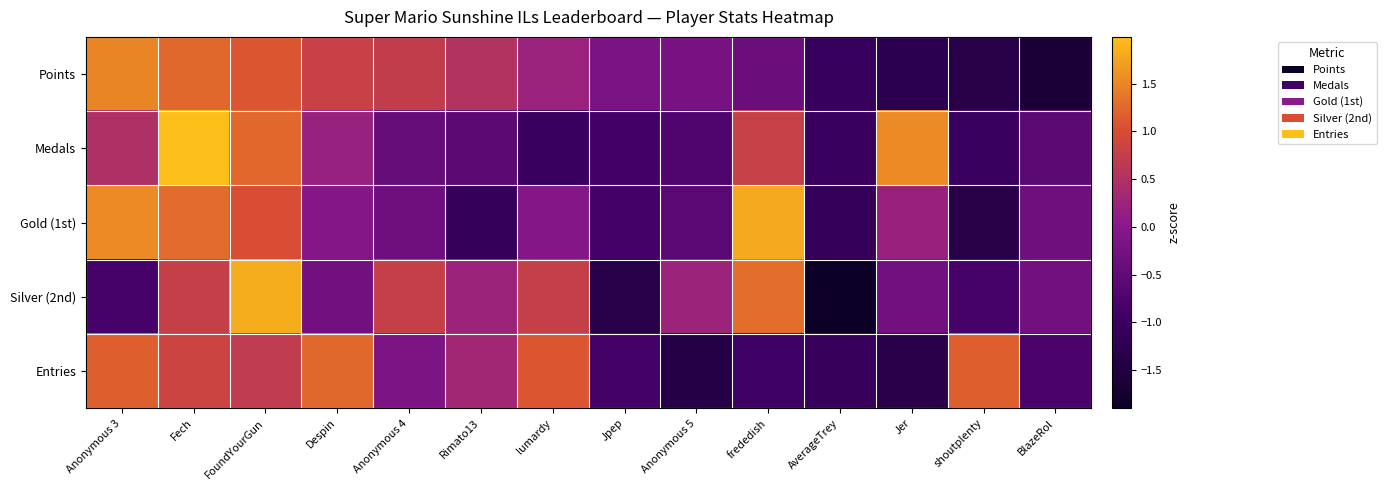

What is the total value across all series at Jpep?

-4.1